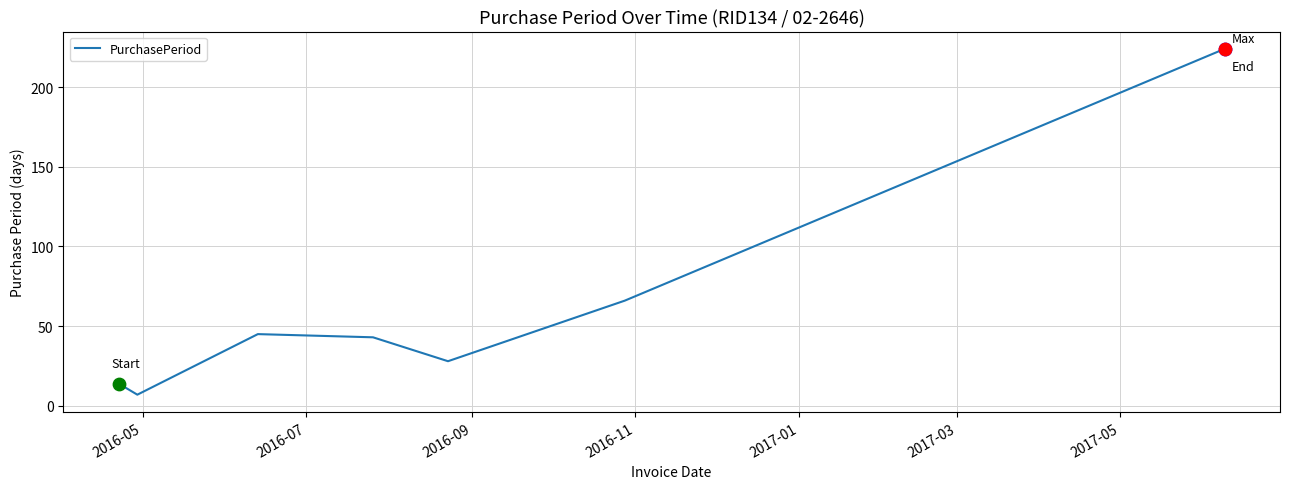

True or false: there are more than 2 points higher than both neighbors.

False